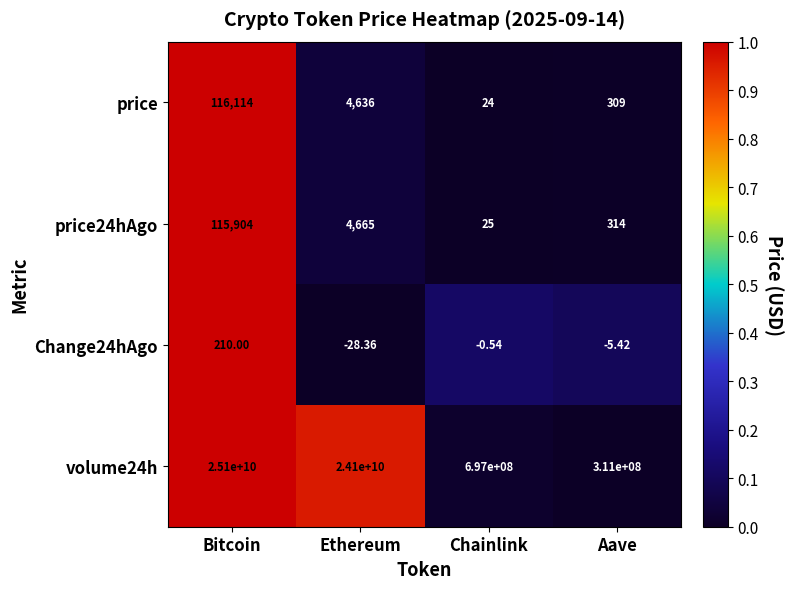

What is the difference between the highest and lowest values at Aave?

311000005.4